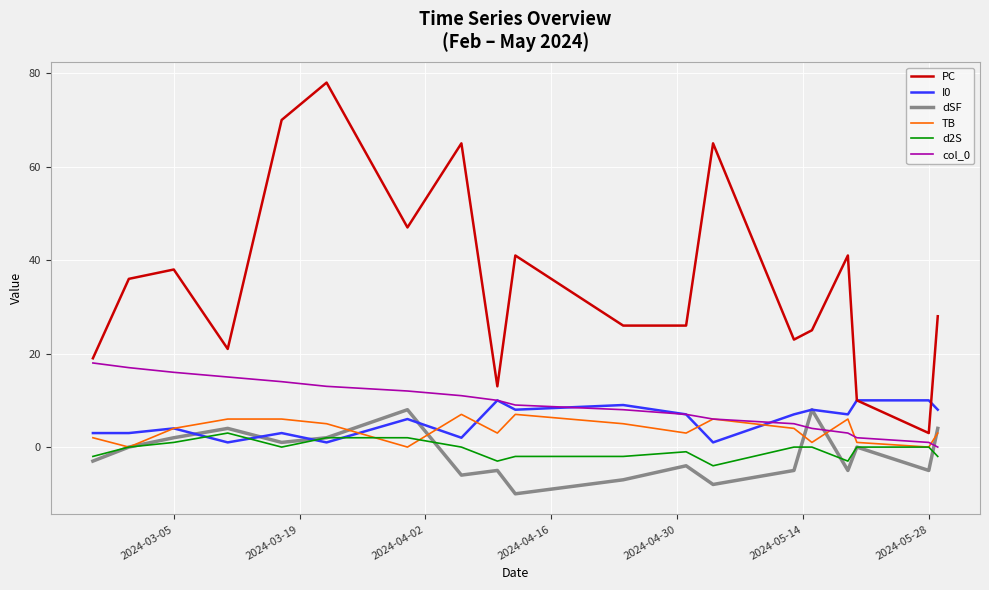

Rank the series by their maximum value, from highest to lowest.

PC, col_0, I0, dSF, TB, d2S